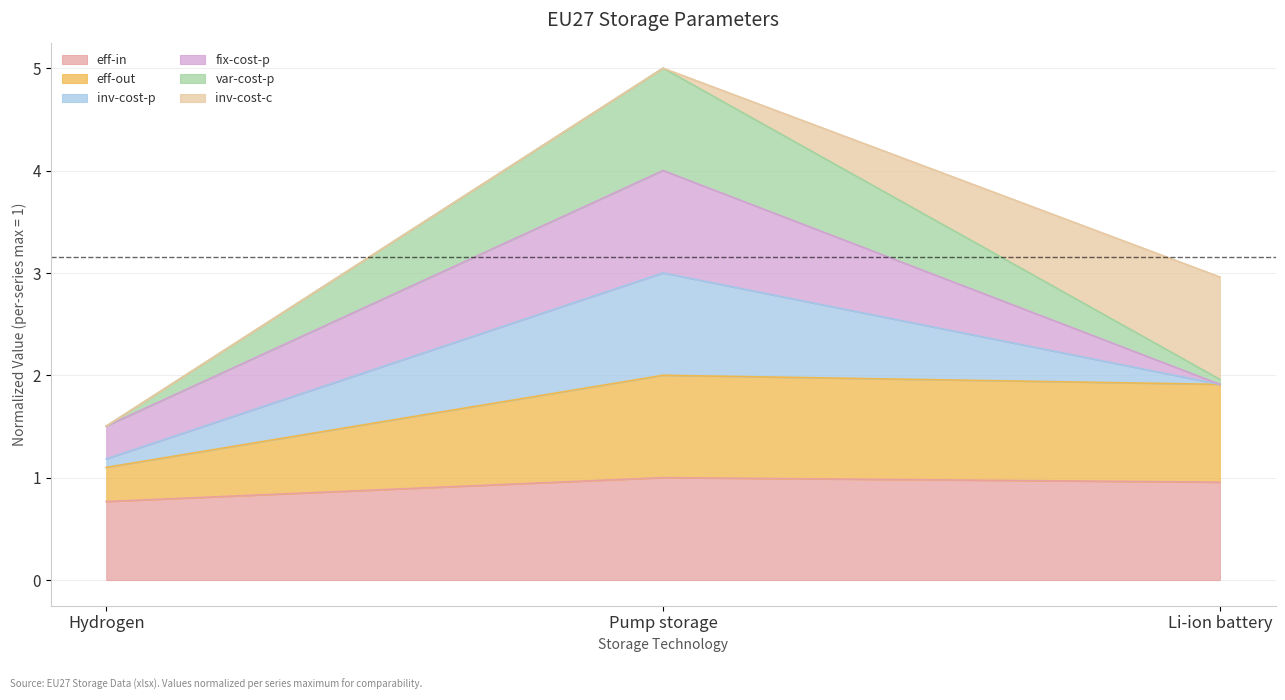

At which category is the sum across all series the highest?

Pump storage